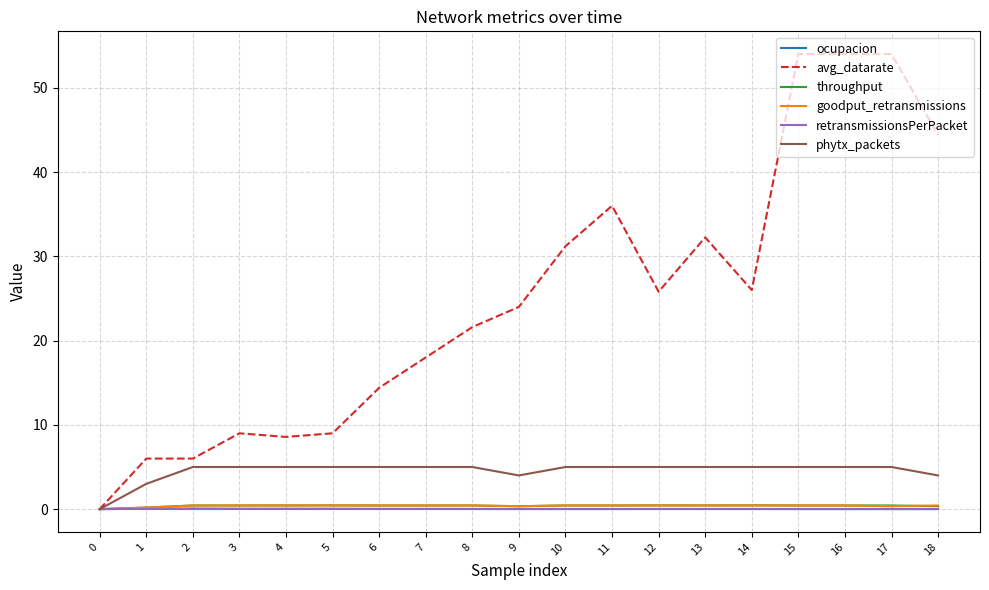

What is the greatest value displayed?

54.0